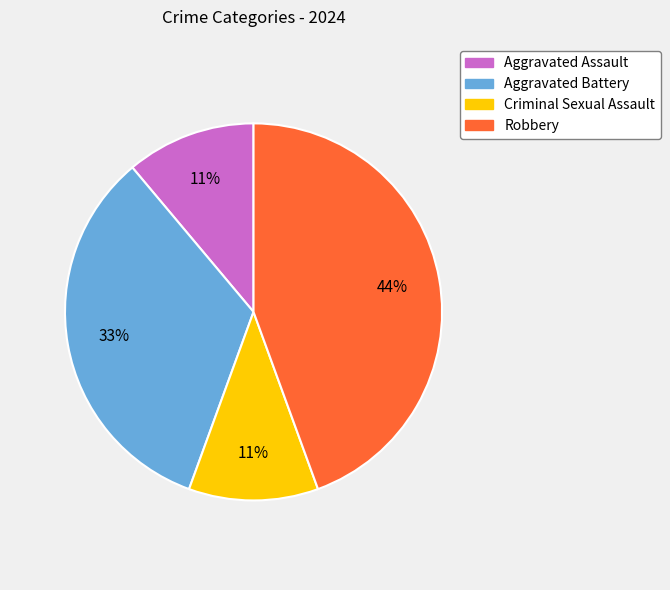

What percentage is the Robbery slice, to the nearest percent?

44%